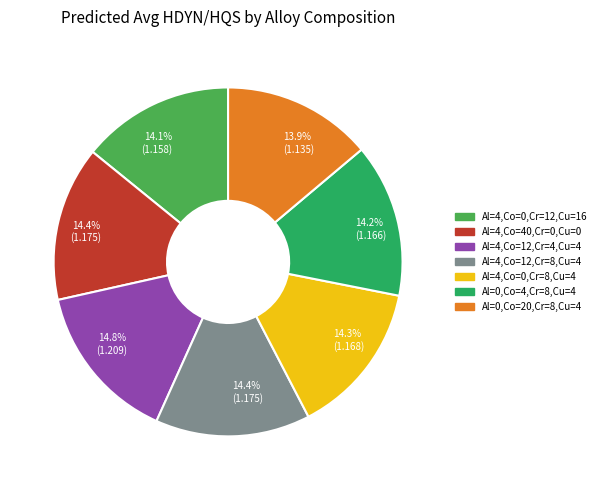

Approximately how many times larger is the value at Al=4,Co=40,Cr=0,Cu=0 compared to Al=4,Co=12,Cr=8,Cu=4?

1.0